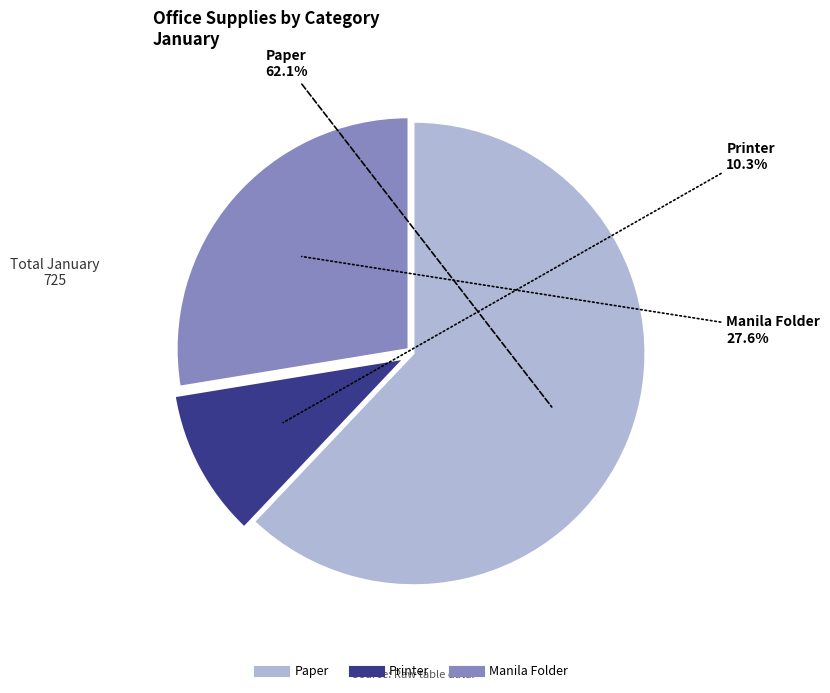

To the nearest percent, what is the difference between the Manila Folder and Paper slice percentages?

34%